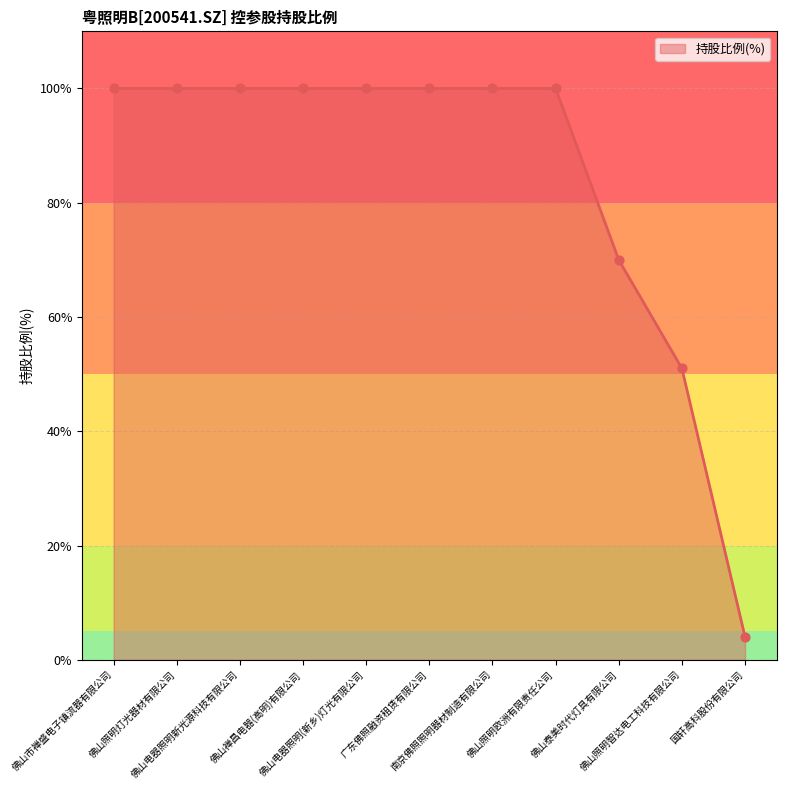

What is the change in value from 佛山市禅盛电子镇流器有限公司 to 国轩高科股份有限公司?

-96